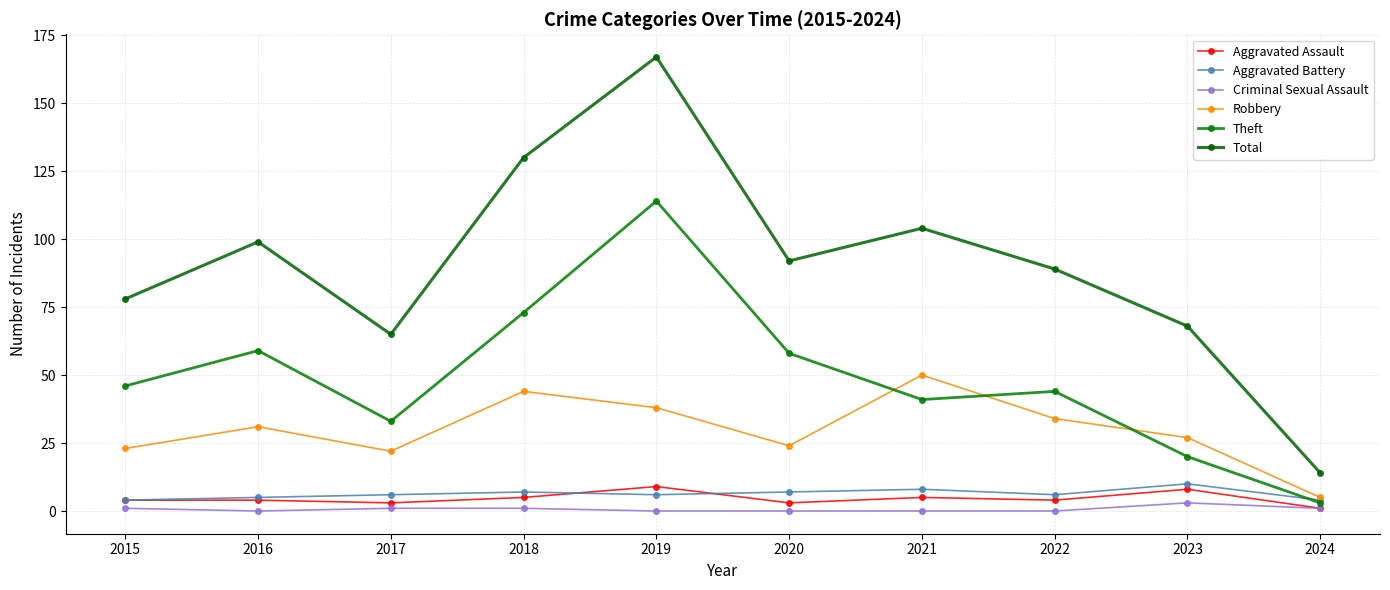

Where is the first local maximum for Aggravated Assault?

2019